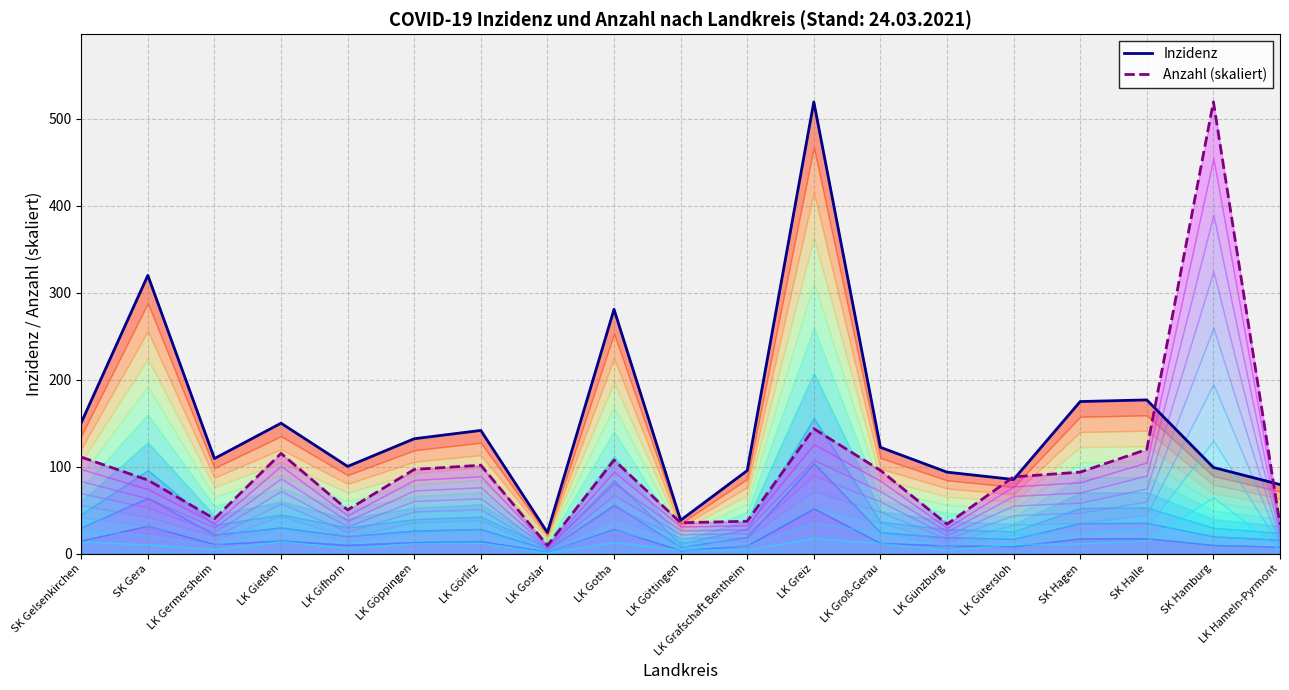

At which category does Anzahl (skaliert) reach its first local peak?

LK Gießen